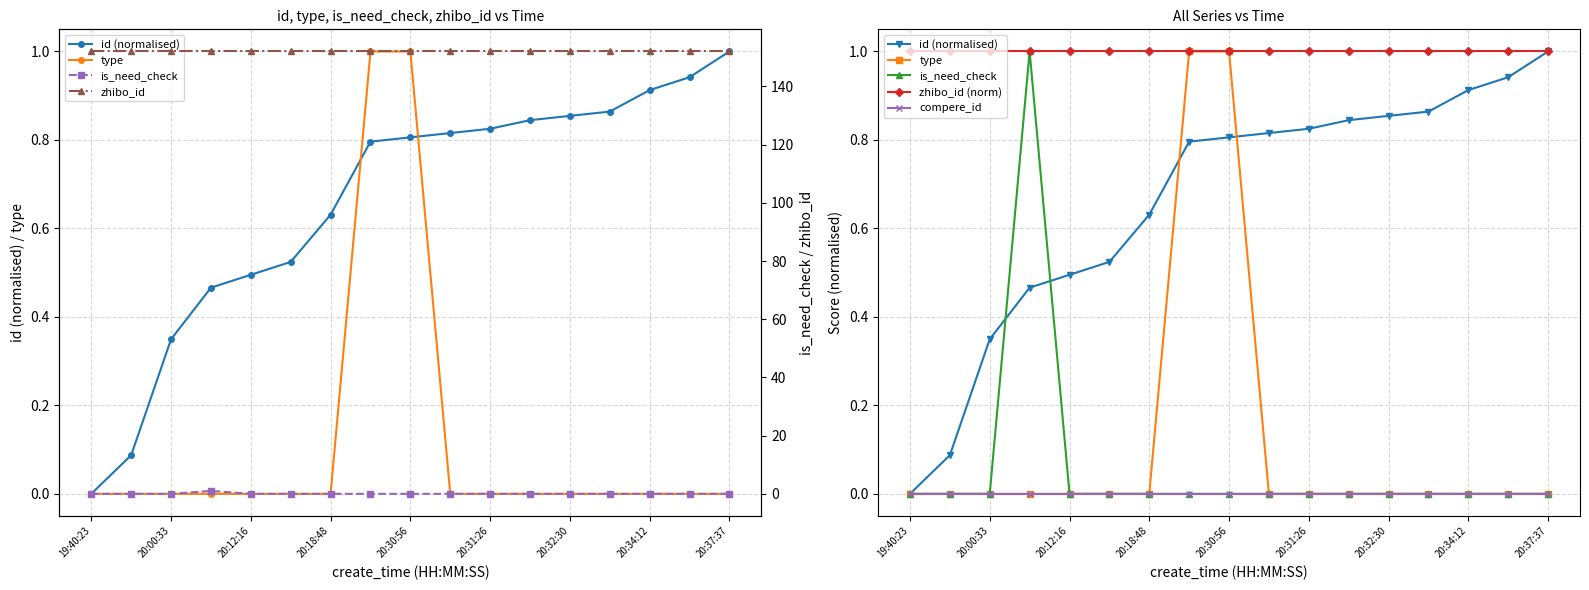

Between 20:18:48 and 19:40:23, which is larger?

20:18:48